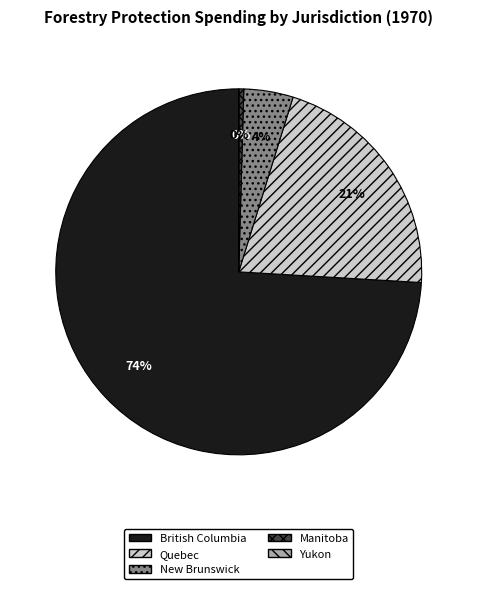

What is the majority slice?

British Columbia